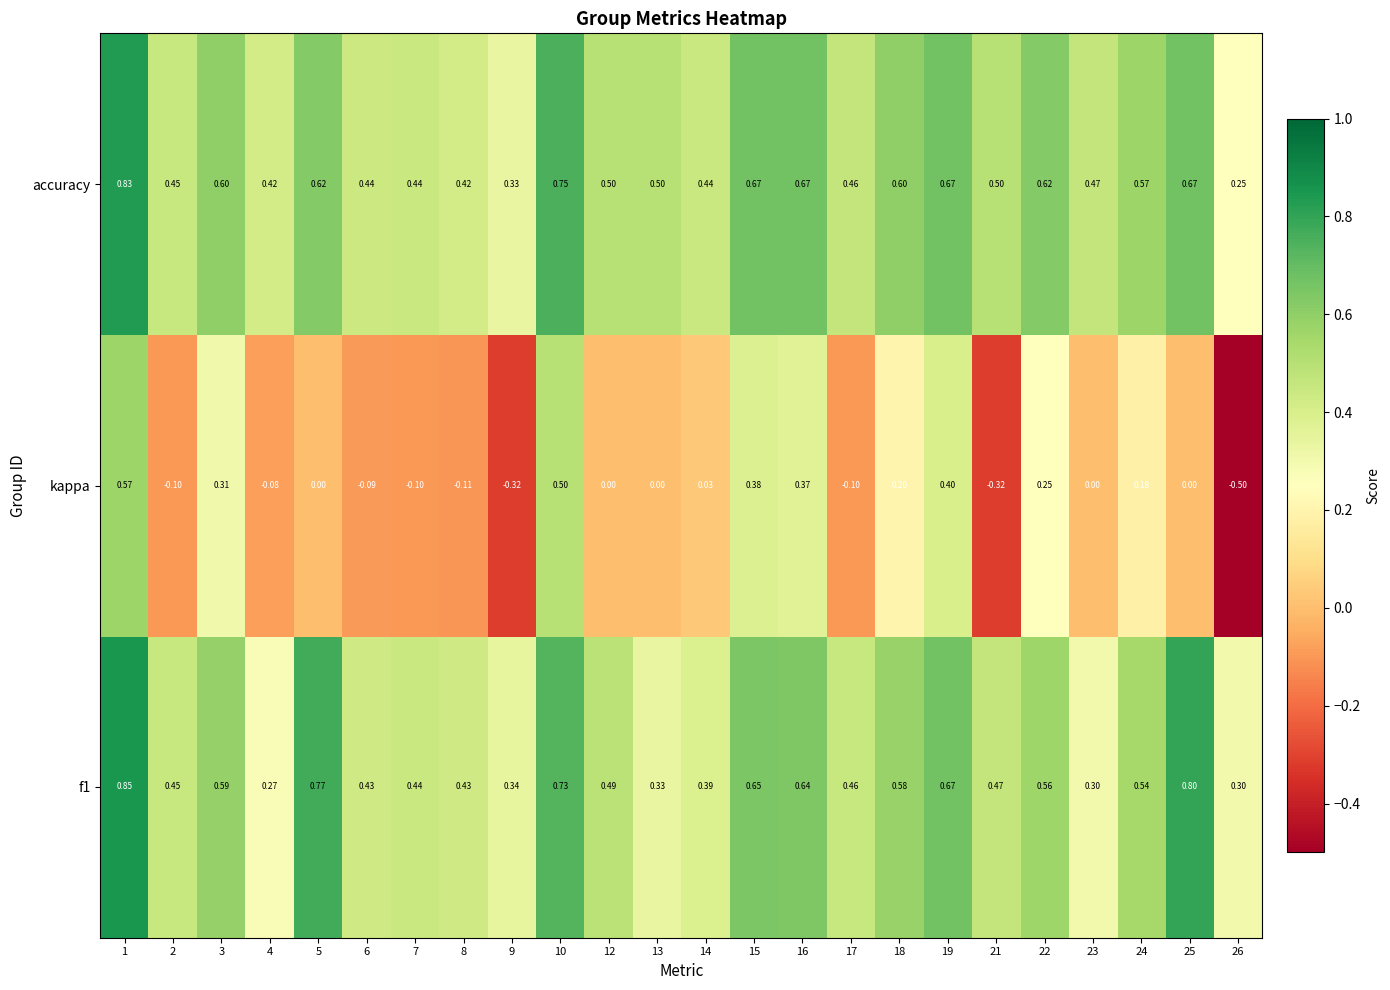

Which series has the largest total across all categories?

accuracy